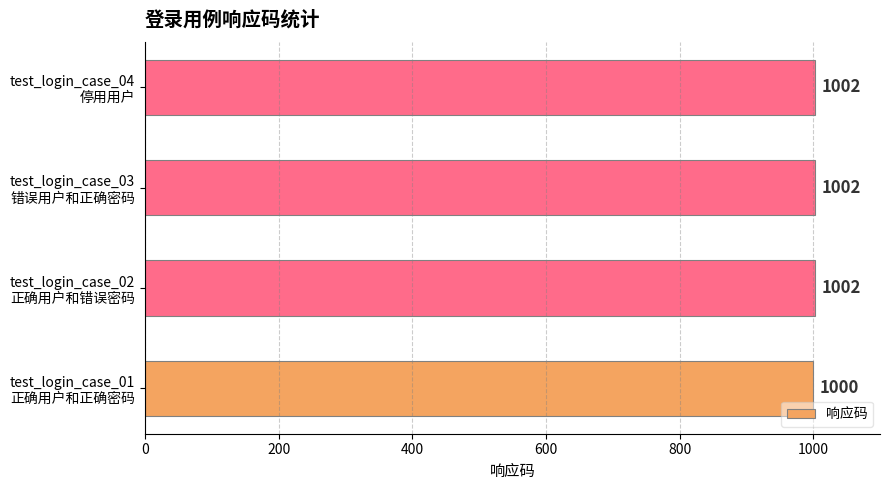

How many bars are there in total?

4